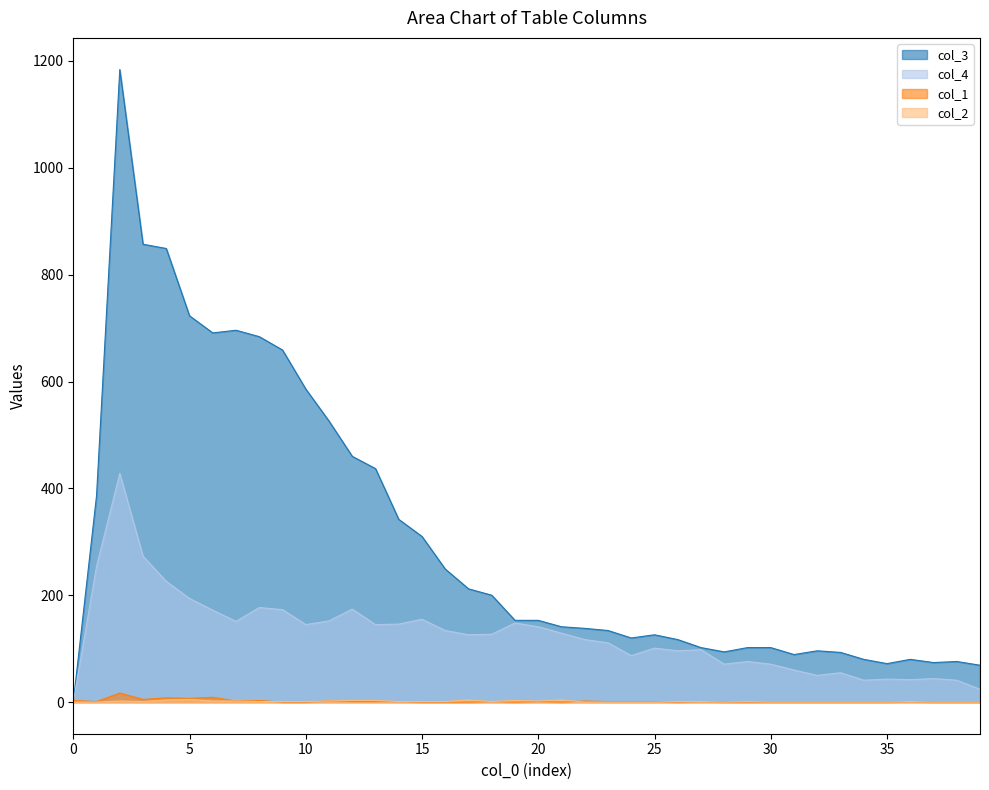

At which category is the sum across all series the highest?

2